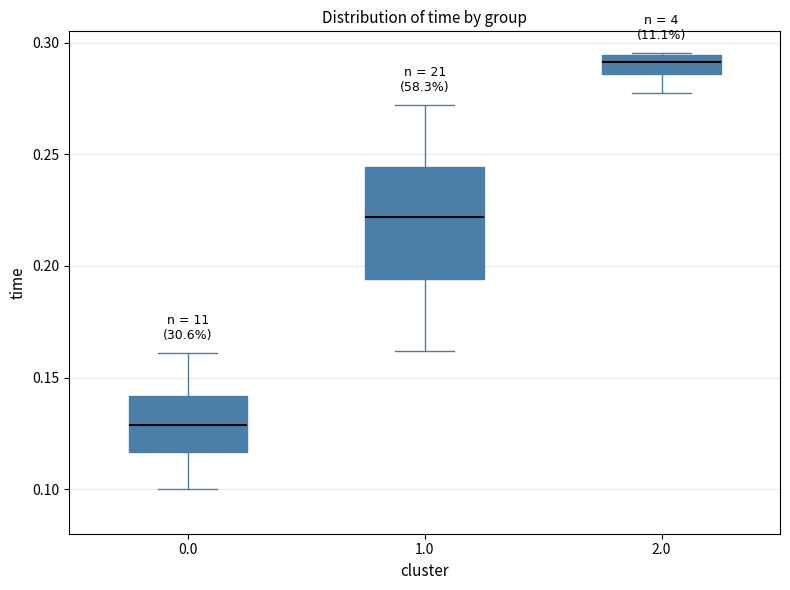

Where does the median line of the box at x = 2.0 sit on the y-axis? The values are not printed on the chart, so give them approximately, as read against the axis.

0.290